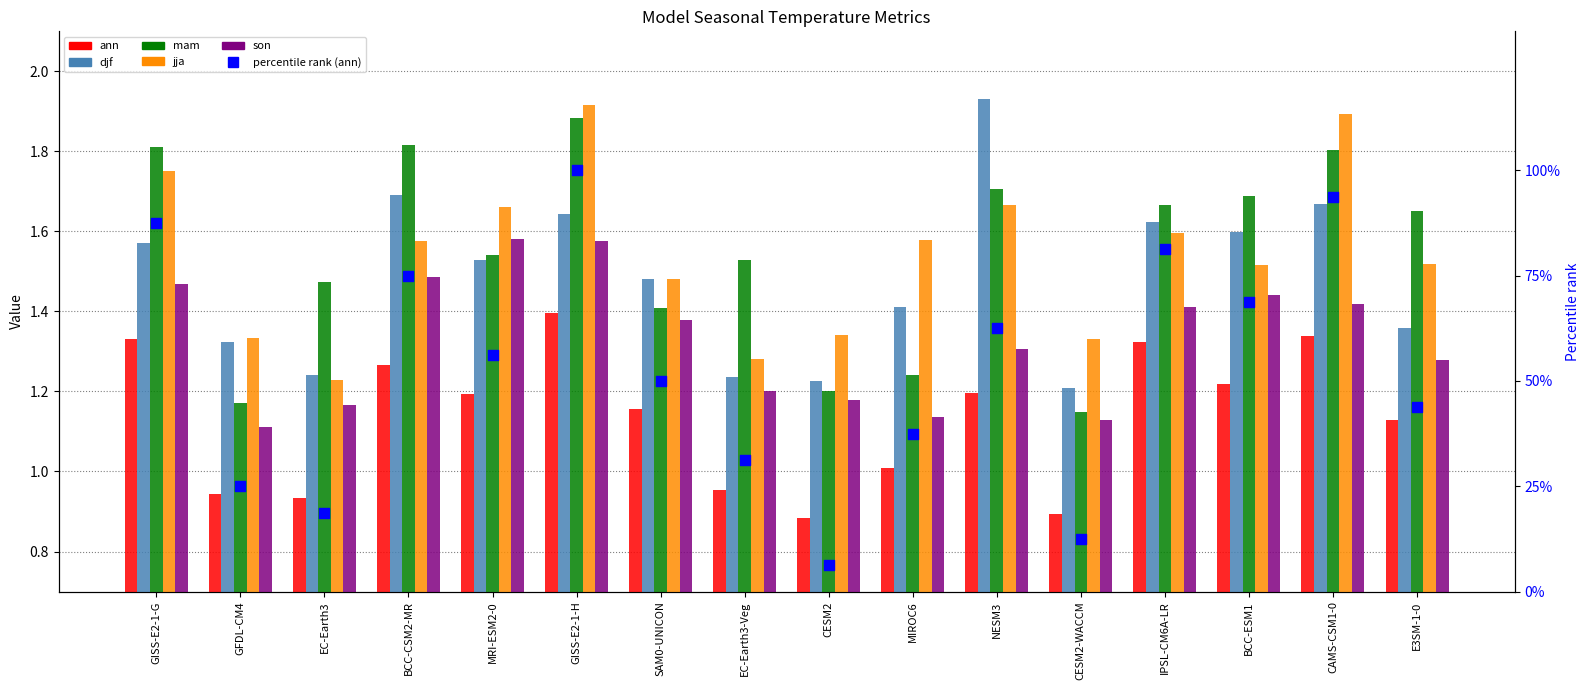

Which series has the largest Y range (max minus min)?

percentile rank (ann)